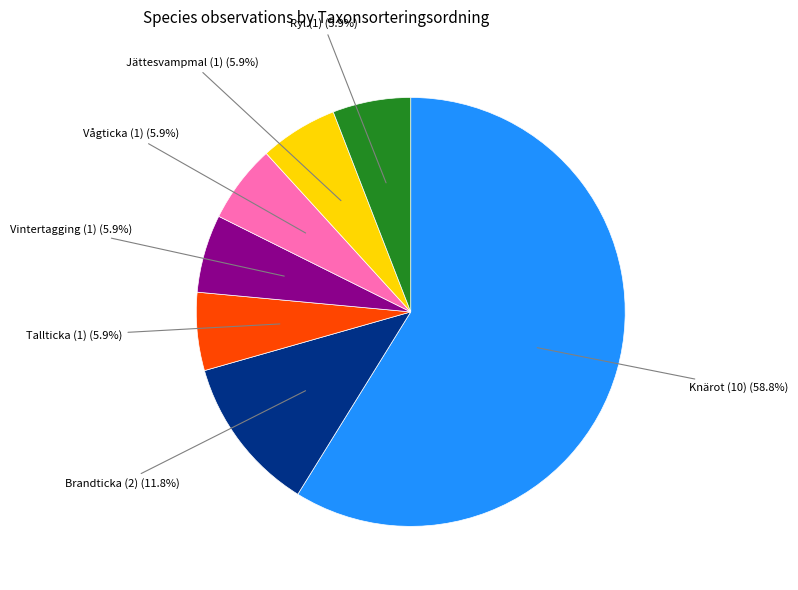

To the nearest percent, what is the average slice percentage?

14%